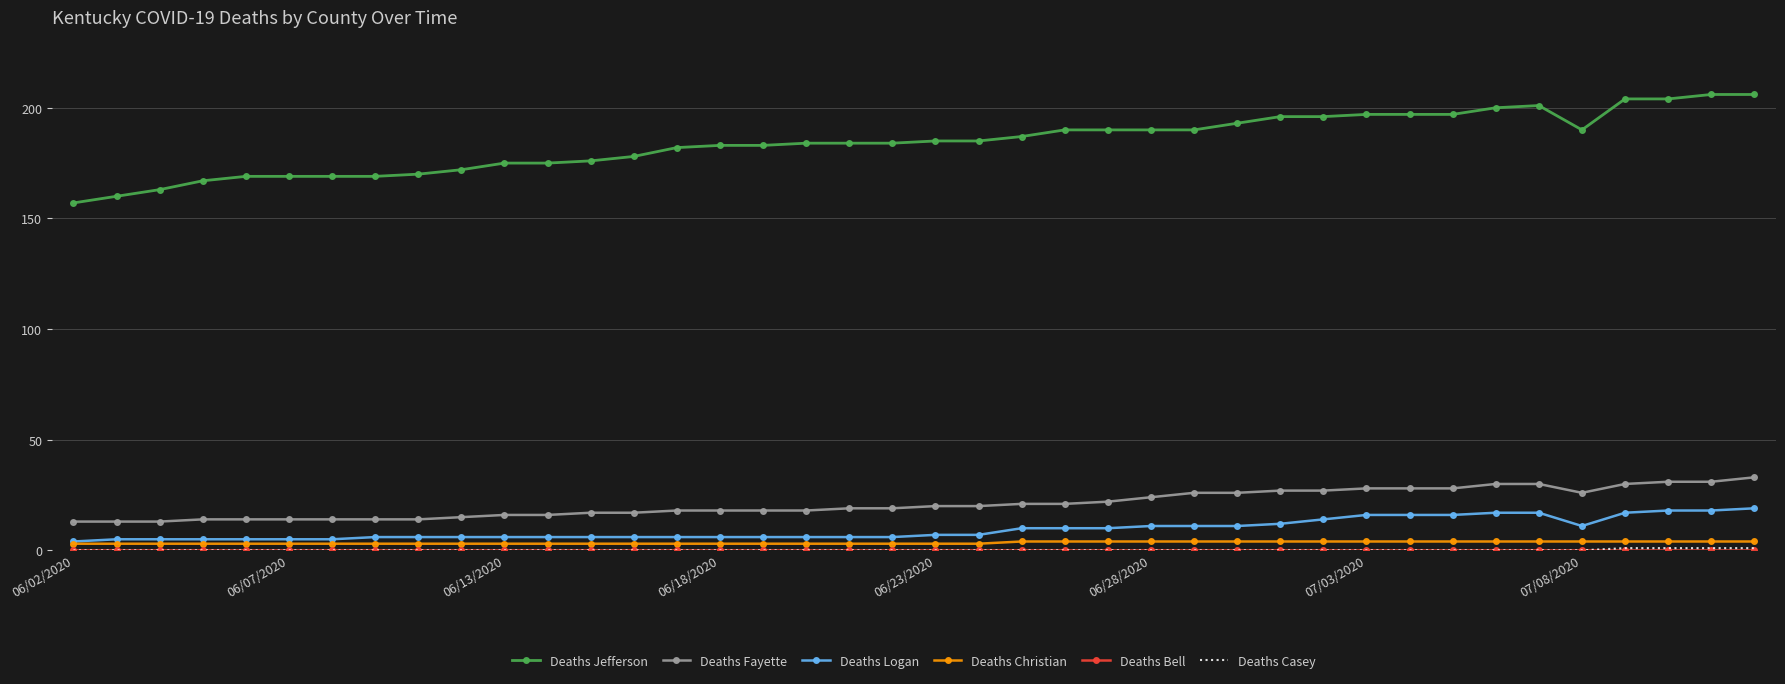

Which series has the widest spread of values?

Deaths Jefferson